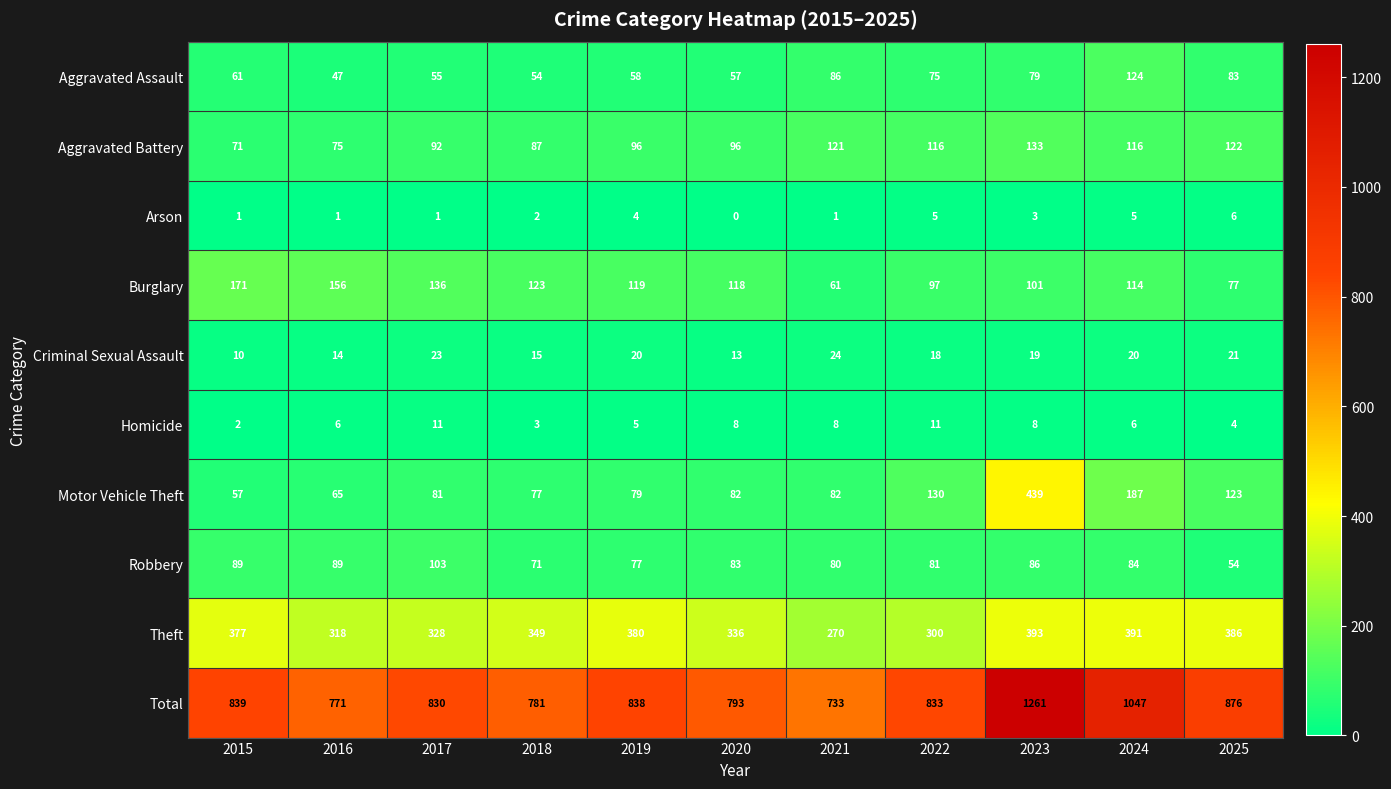

What is the maximum value shown in the chart?

1261